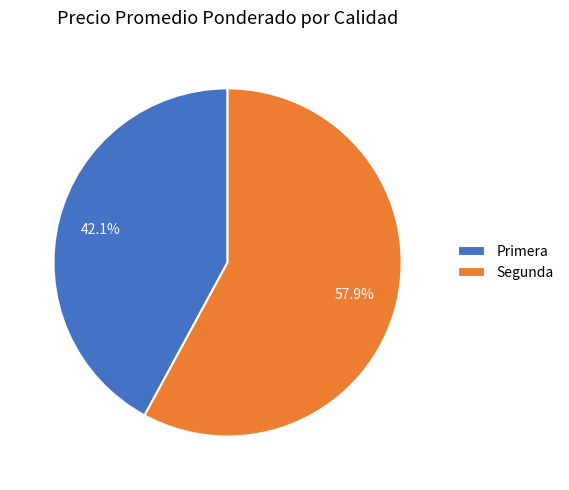

To the nearest percent, what is the difference between the largest and smallest slice percentages?

16%